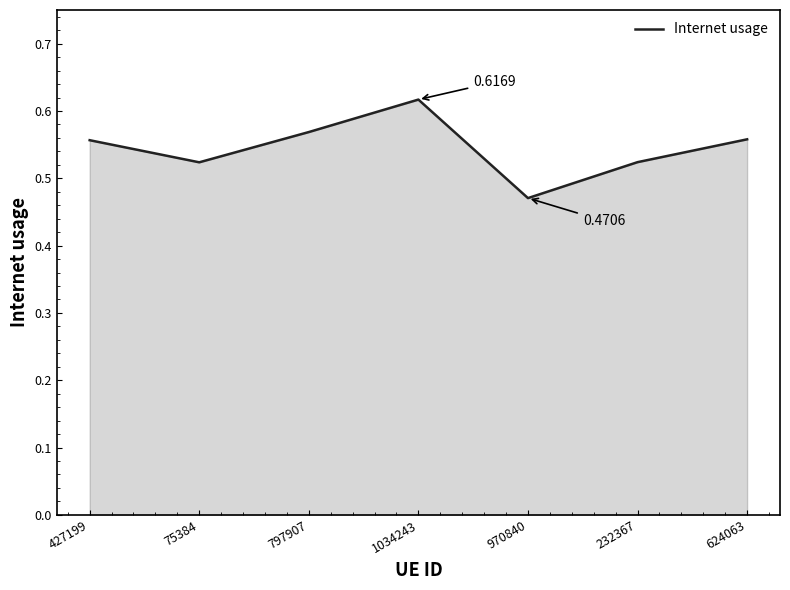

What position from the left is 427199?

1